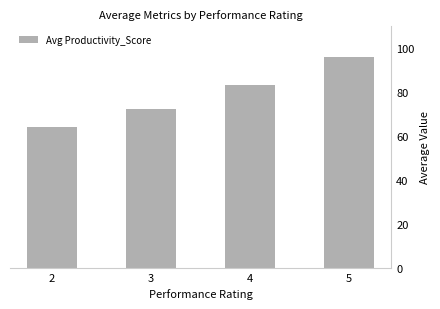

List the labels in order of value, largest first.

5, 4, 3, 2